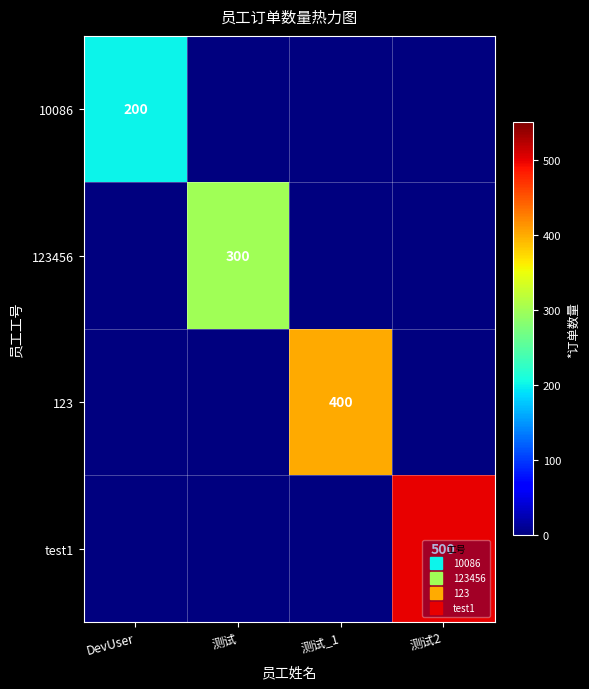

What value does the 10086 series have at DevUser?

200